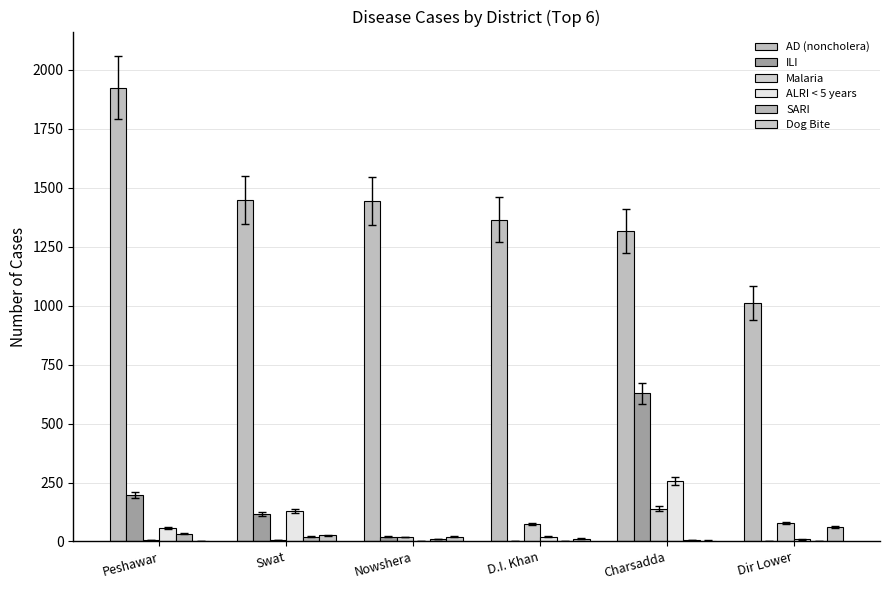

Where is ALRI < 5 years nearest to the value 129?

Swat